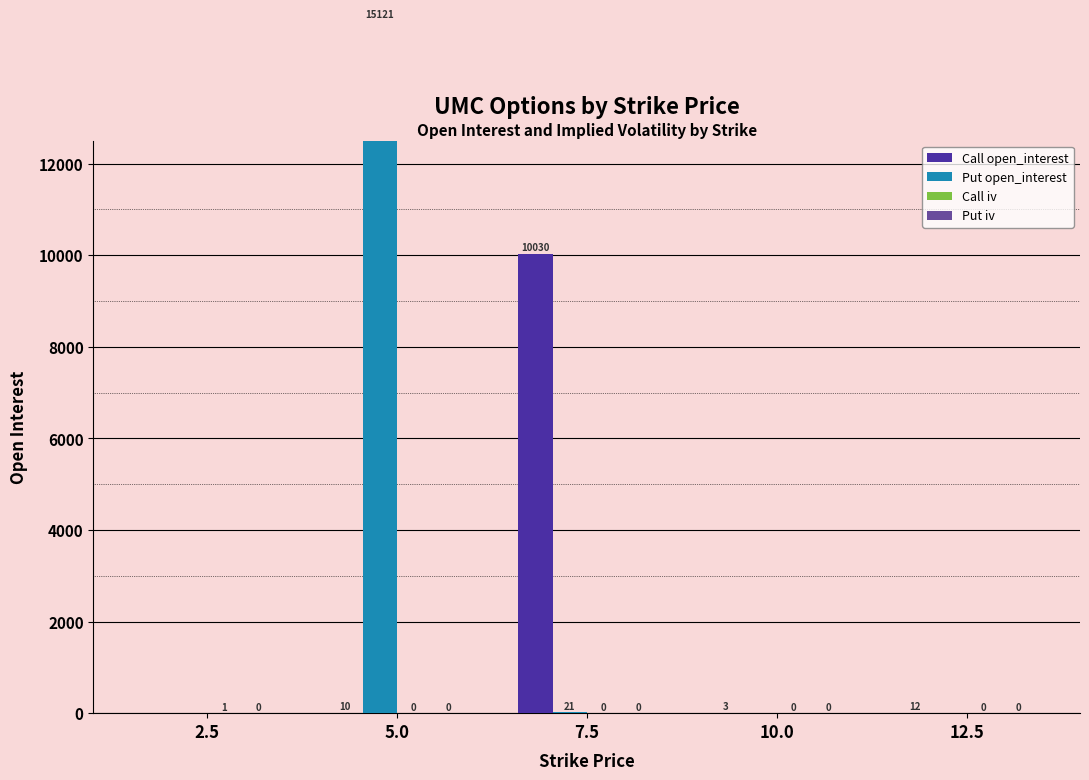

What is the maximum value shown in the chart?

15121.0